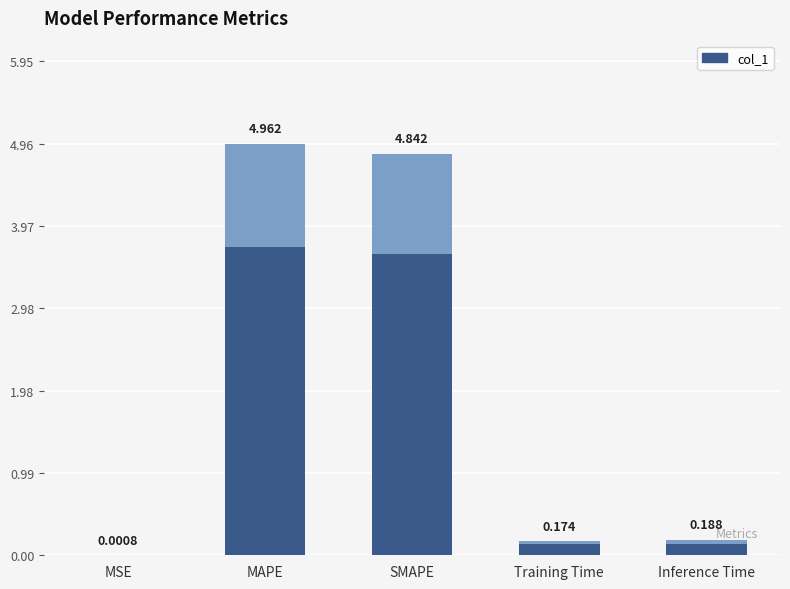

Are the bars horizontal?

No